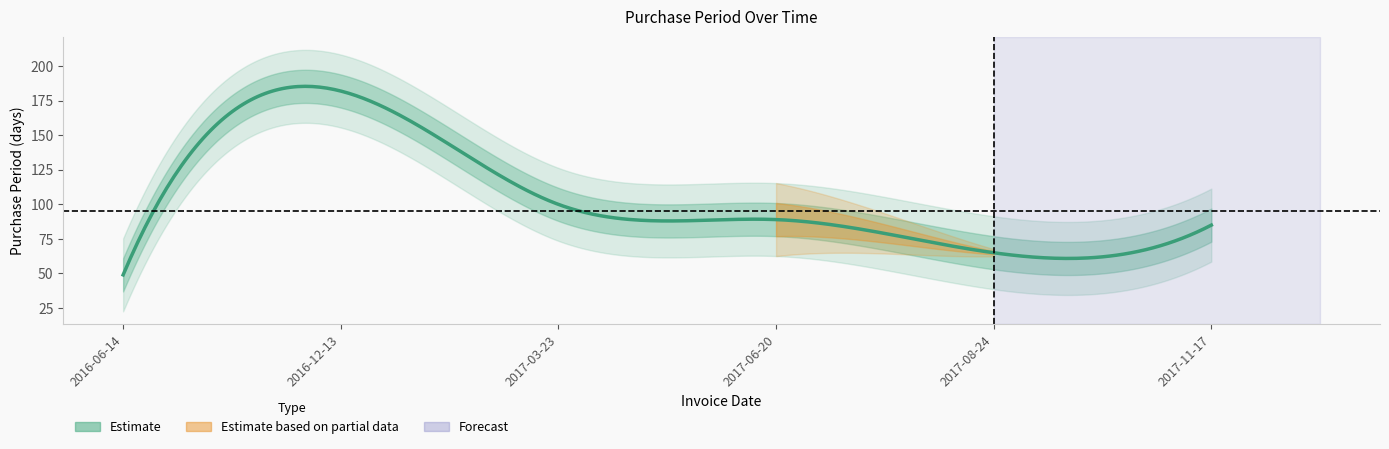

What is the sum of the values at 2016-12-13 and 2016-06-14?

231